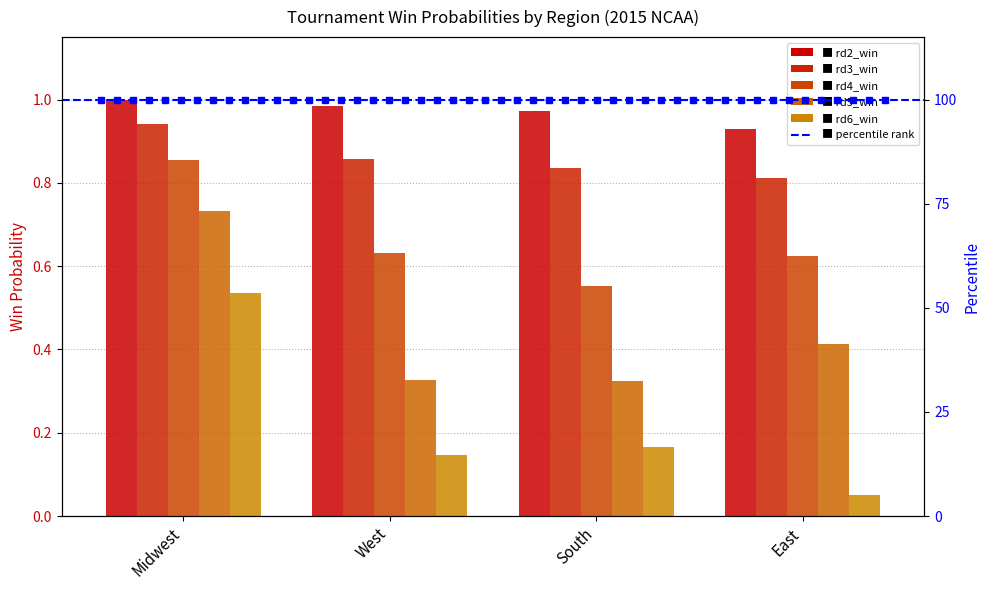

Are the bars horizontal?

No